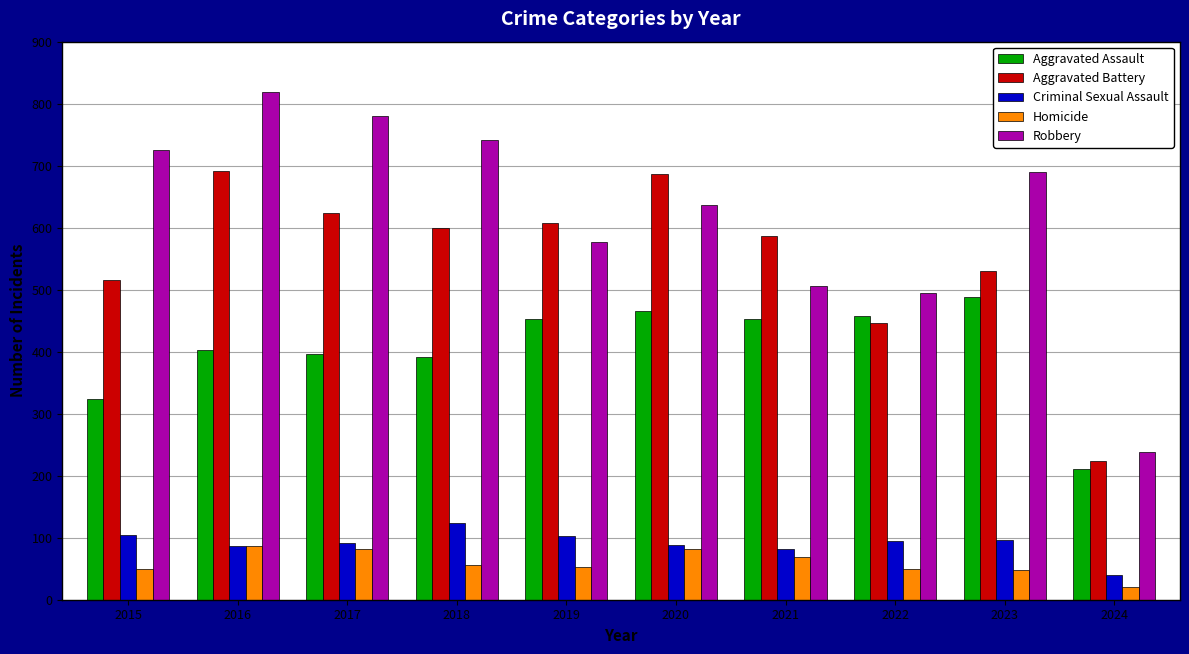

What is the sum of all Criminal Sexual Assault values?

908